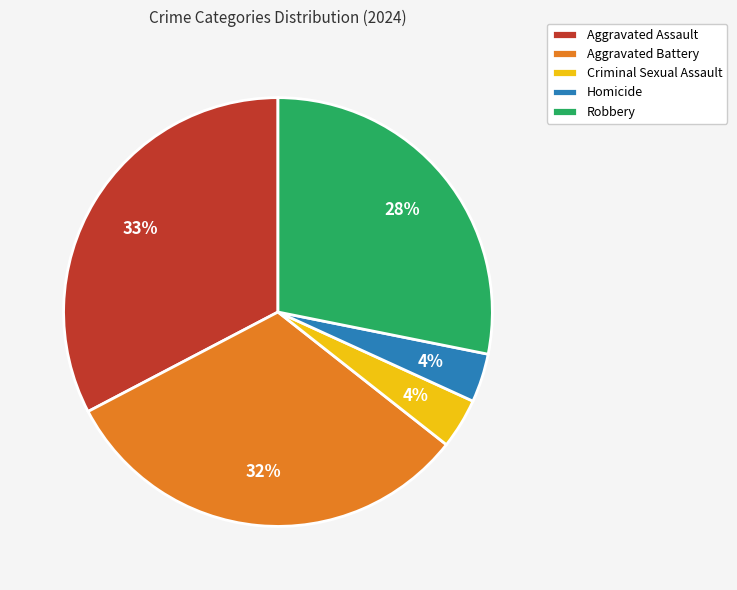

Is there any slice that represents more than half of the pie?

No